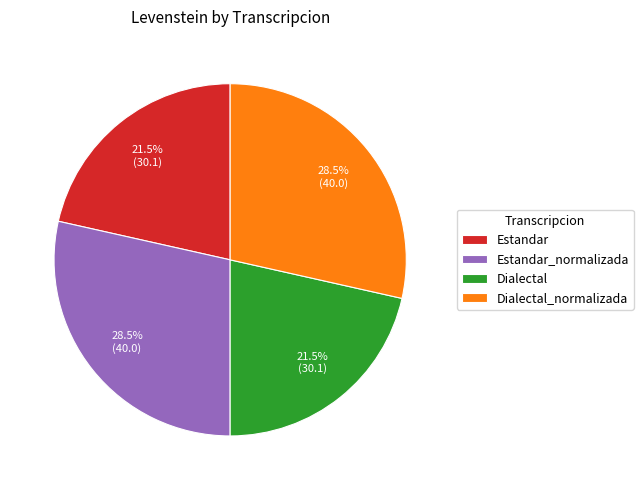

What portion of the pie excludes Estandar?

78.5%